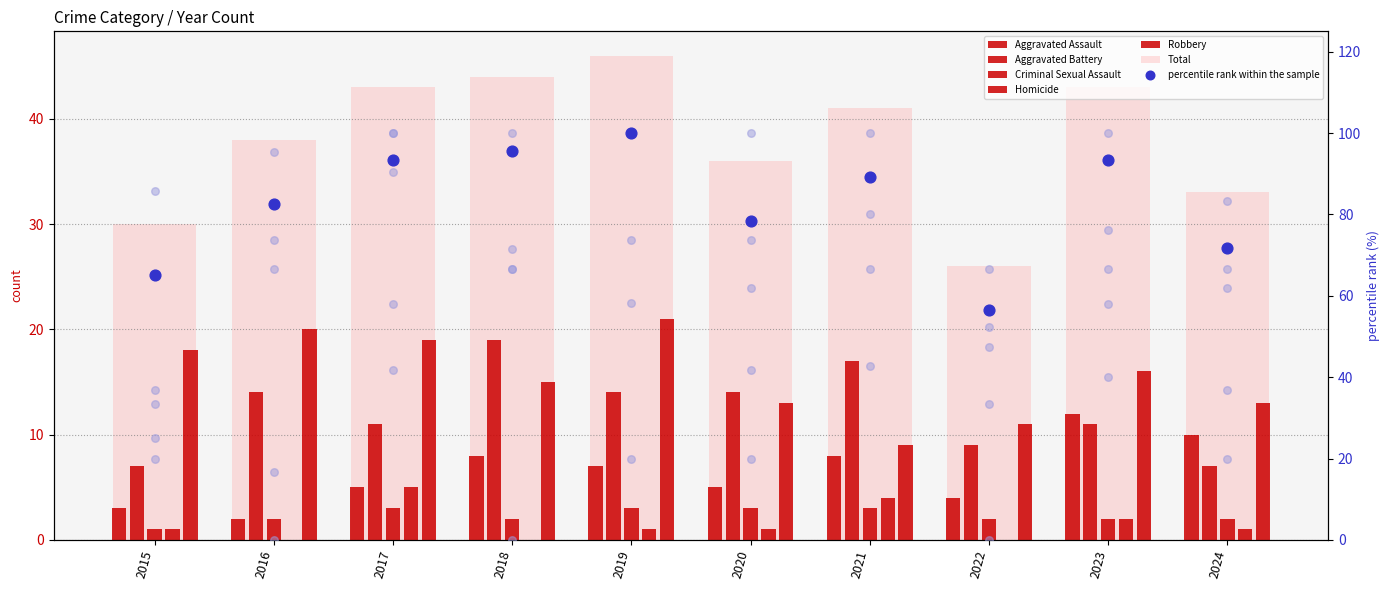

At how many categories does at least one series exceed 0?

10